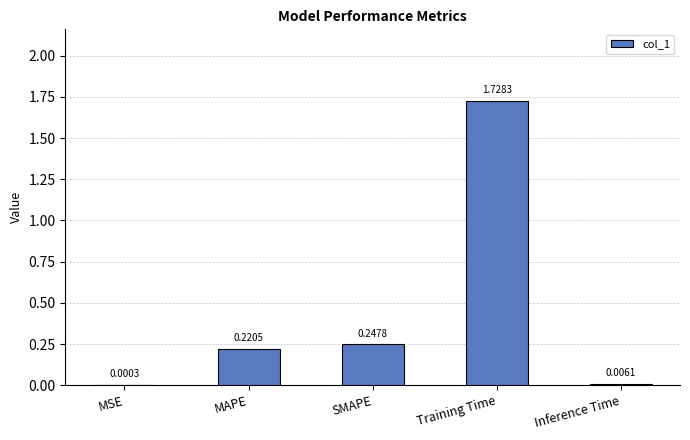

At which label is the value closest to 0?

MSE